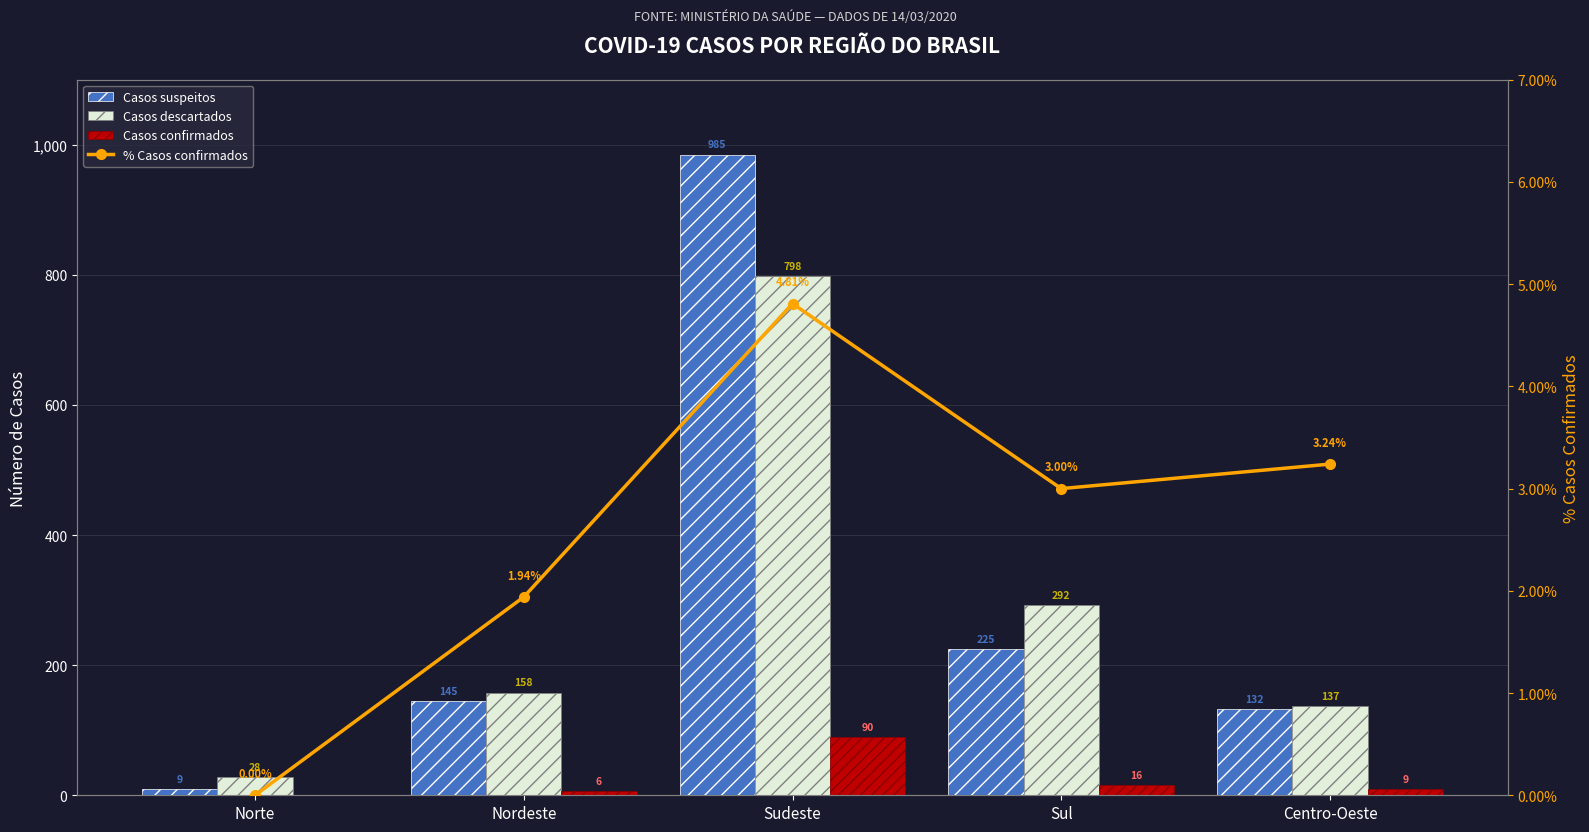

Reading left to right, transcribe all the data shown in this chart.

Casos suspeitos: Norte=9.0	Nordeste=145.0	Sudeste=985.0	Sul=225.0	Centro-Oeste=132.0
Casos descartados: Norte=28.0	Nordeste=158.0	Sudeste=798.0	Sul=292.0	Centro-Oeste=137.0
Casos confirmados: Norte=0.0	Nordeste=6.0	Sudeste=90.0	Sul=16.0	Centro-Oeste=9.0
% Casos confirmados: Norte=0.0	Nordeste=1.9	Sudeste=4.8	Sul=3.0	Centro-Oeste=3.2